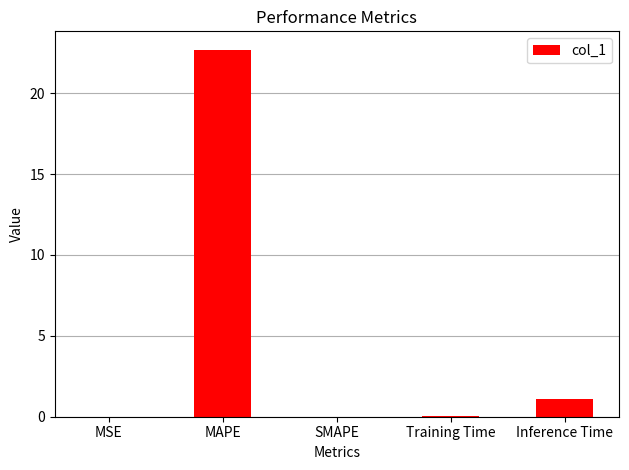

Is it true that the value at Inference Time is 0.3?

False